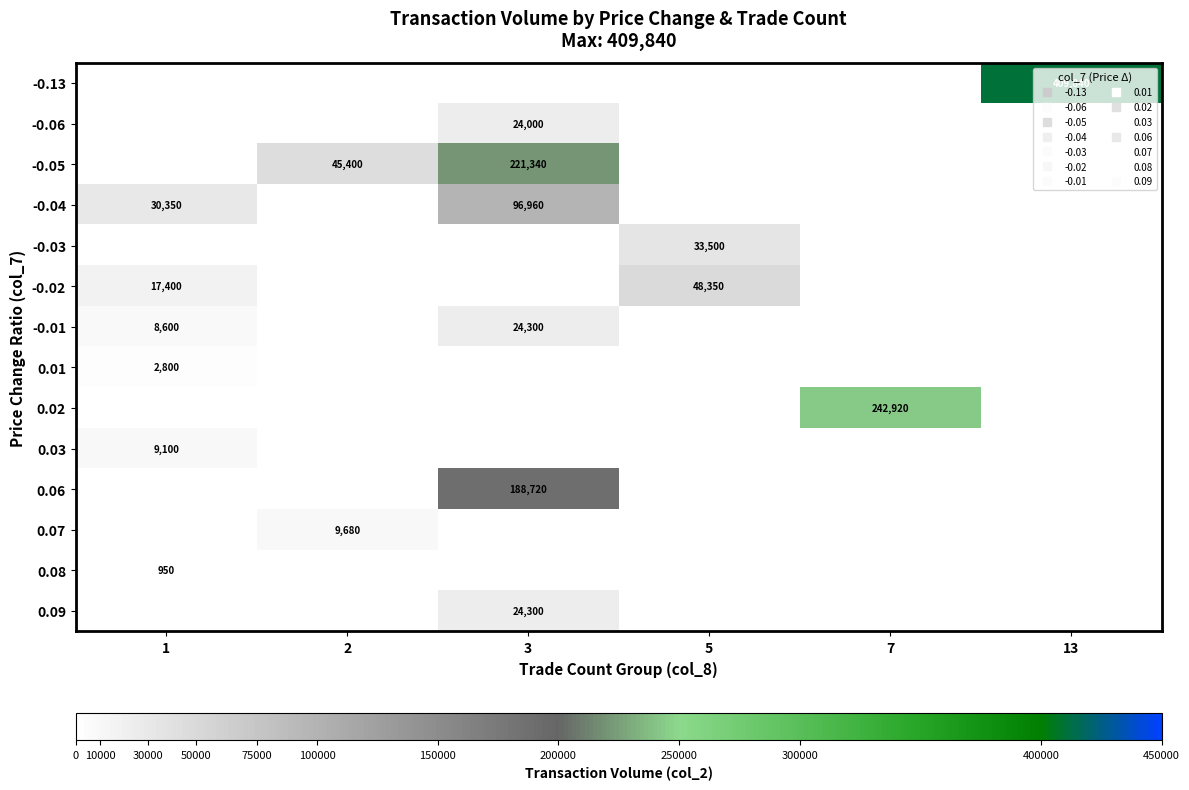

Is it true that -0.02 equals -24131 at 13?

False